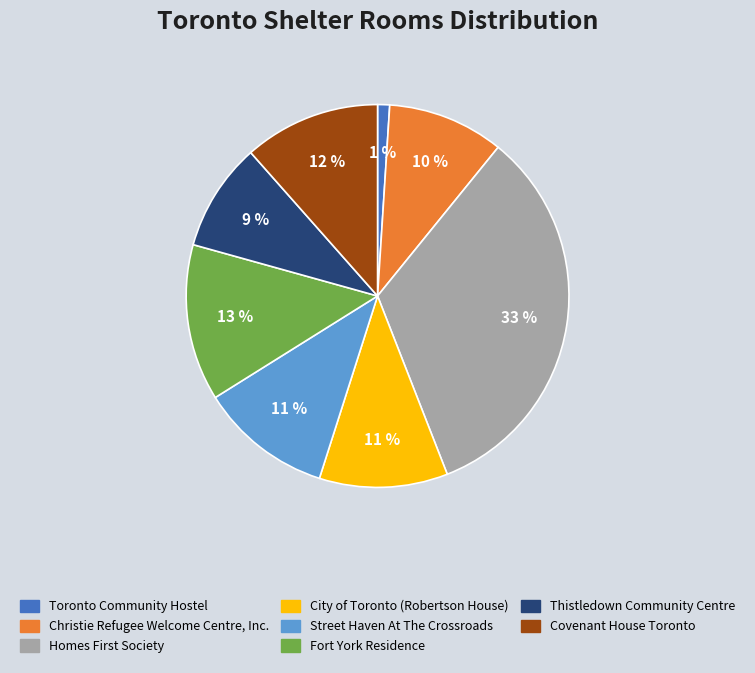

To the nearest percent, what percentage of the pie is Fort York Residence?

13%